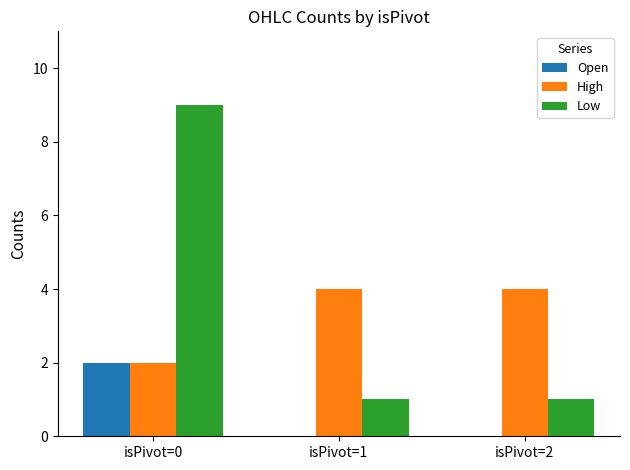

True or false: High has a value of 2 at isPivot=1.

False